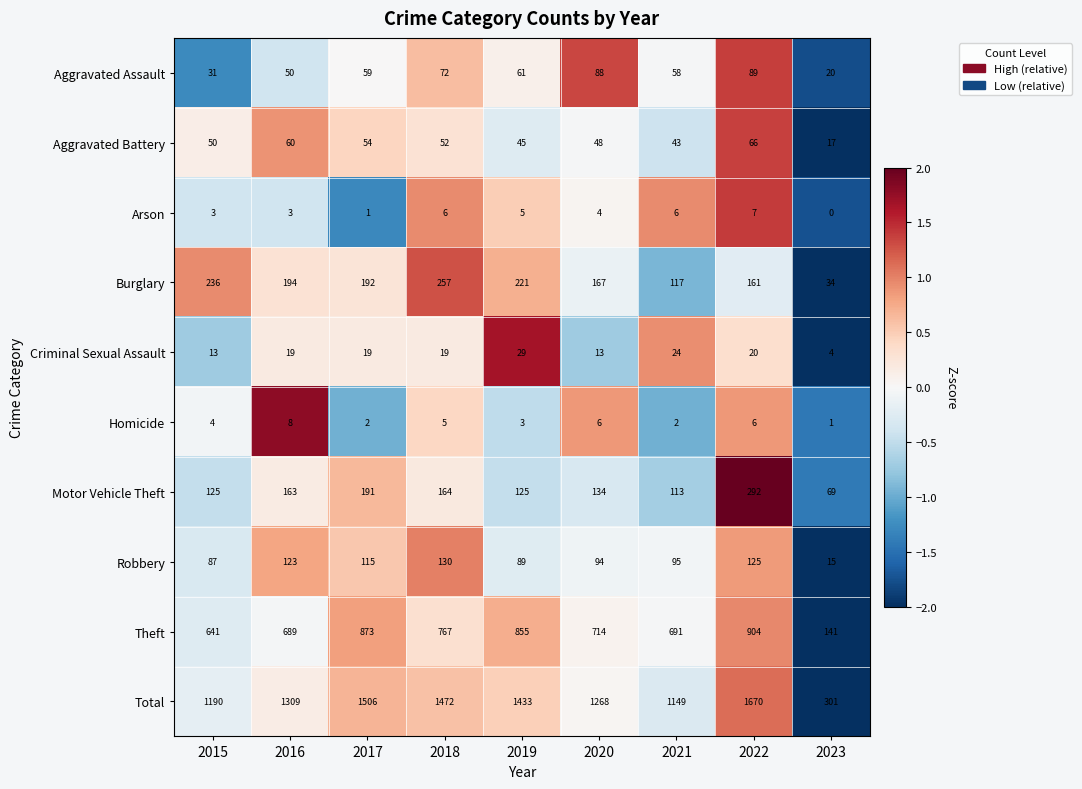

At 2016, list the series in order from smallest to largest.

Arson, Homicide, Criminal Sexual Assault, Aggravated Assault, Aggravated Battery, Robbery, Motor Vehicle Theft, Burglary, Theft, Total